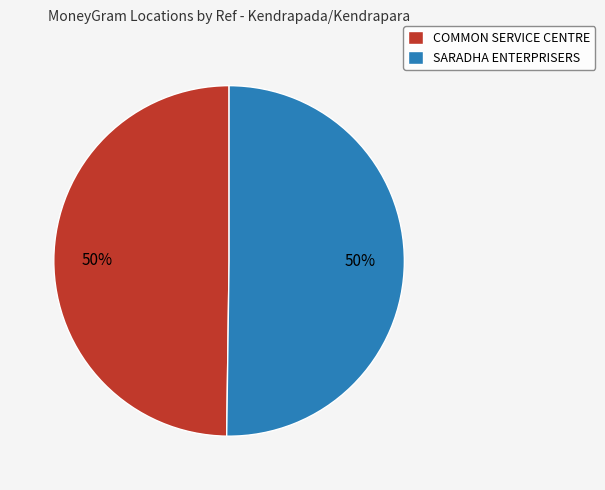

Approximately how many times larger is the value at SARADHA ENTERPRISERS compared to COMMON SERVICE CENTRE?

1.0